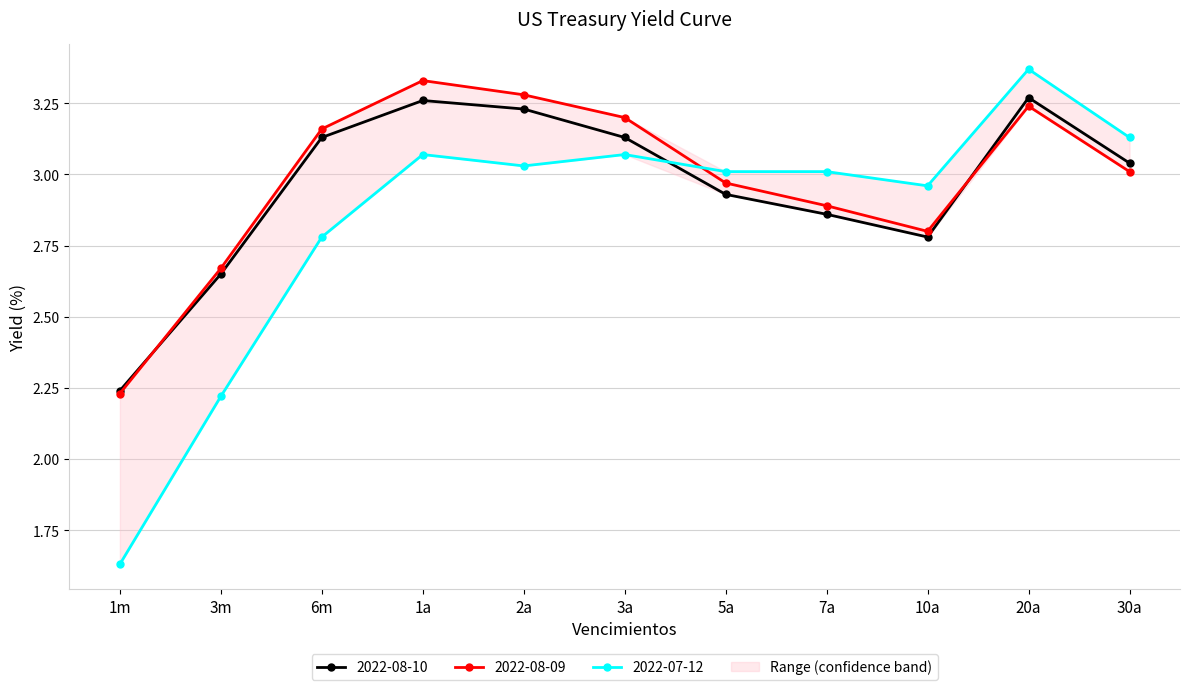

How many times do 2022-08-10 and 2022-08-09 cross each other?

2